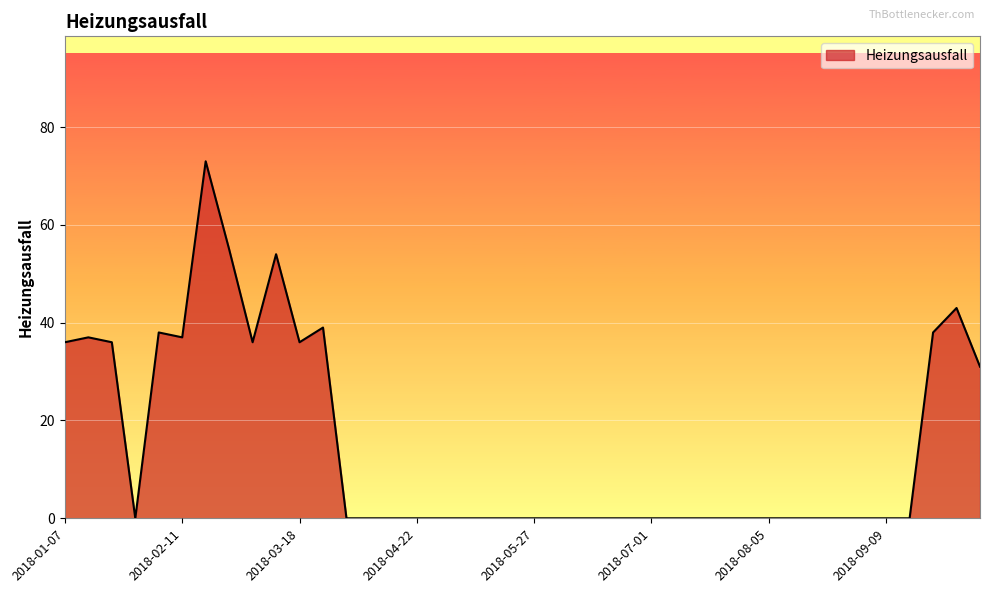

What is the greatest value displayed?

73